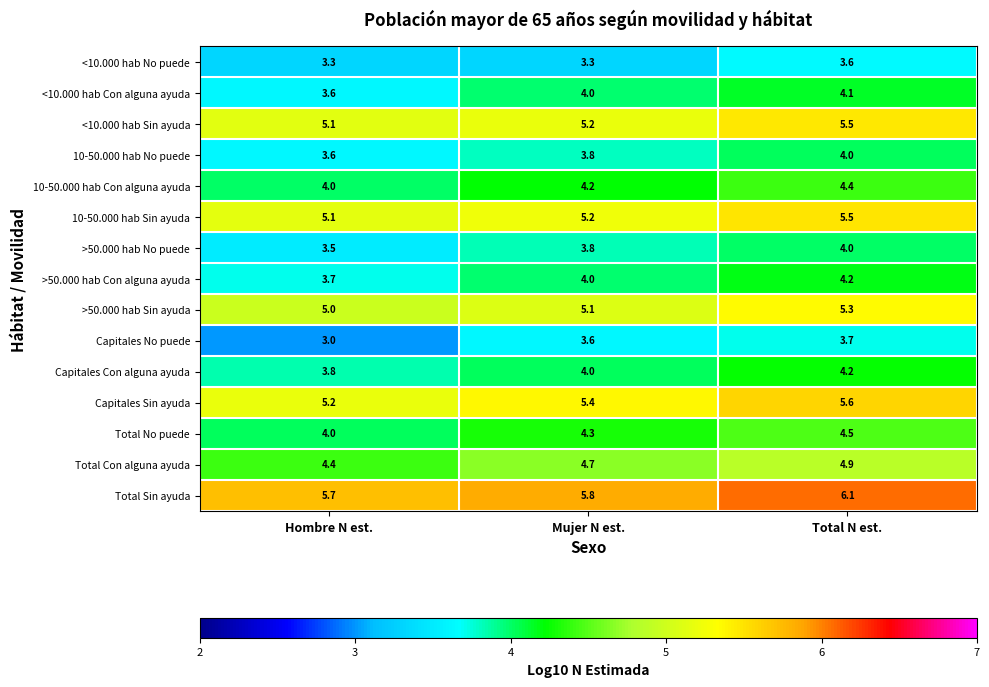

What is the sum of the Capitales No puede values at Hombre N est. and Mujer N est.?

6.6